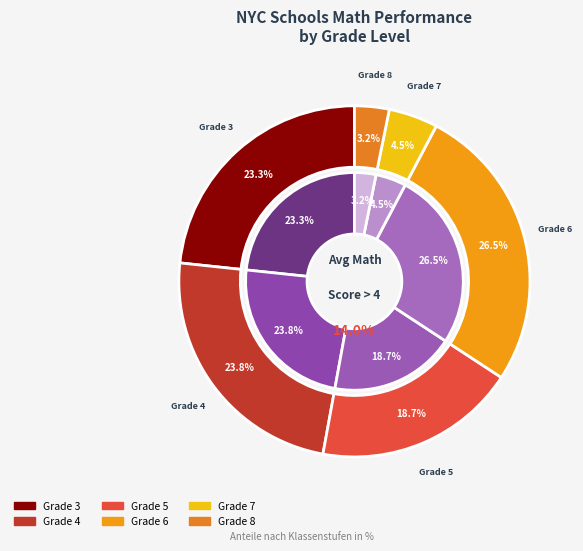

Between 5 and 12, which series saw the biggest shift?

inner